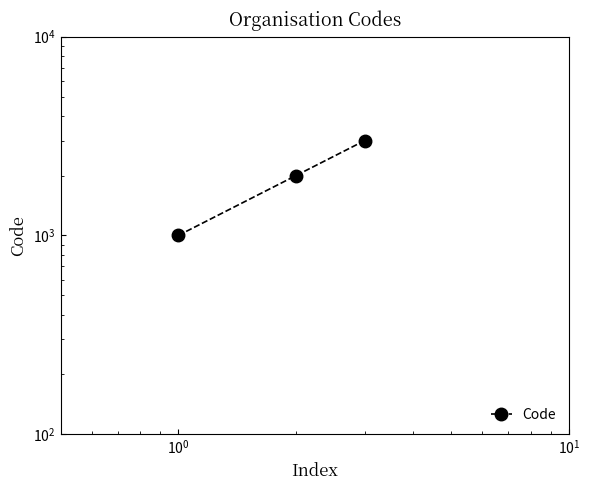

What is the difference between the maximum and second lowest values?

1000